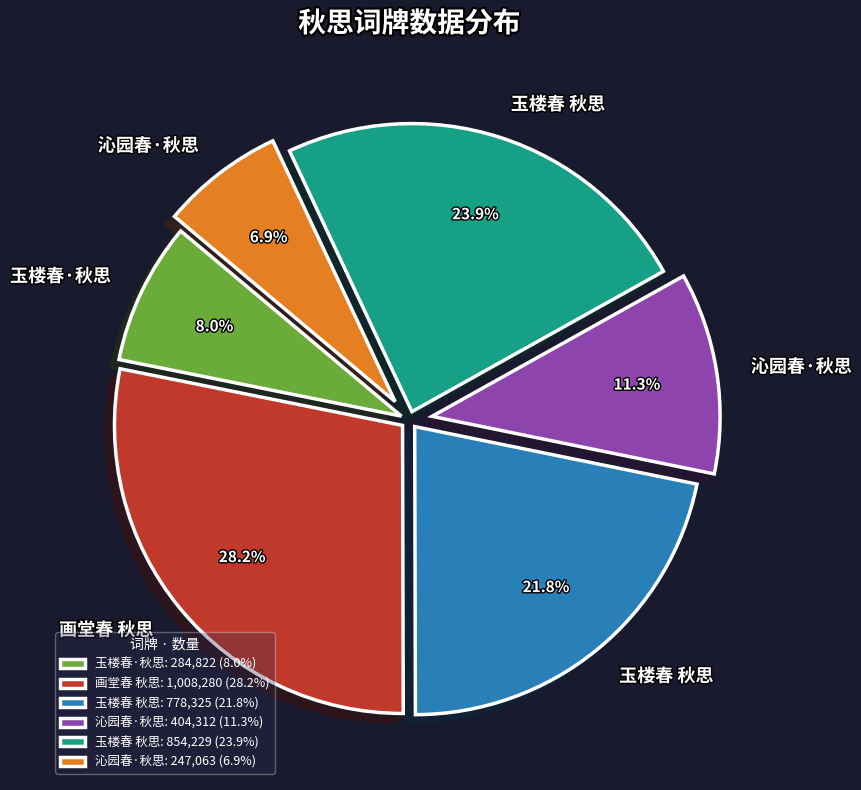

Rank the categories by value from lowest to highest.

沁园春·秋思: 247,063 (6.9%), 玉楼春·秋思: 284,822 (8.0%), 沁园春·秋思: 404,312 (11.3%), 玉楼春 秋思: 778,325 (21.8%), 玉楼春 秋思: 854,229 (23.9%), 画堂春 秋思: 1,008,280 (28.2%)